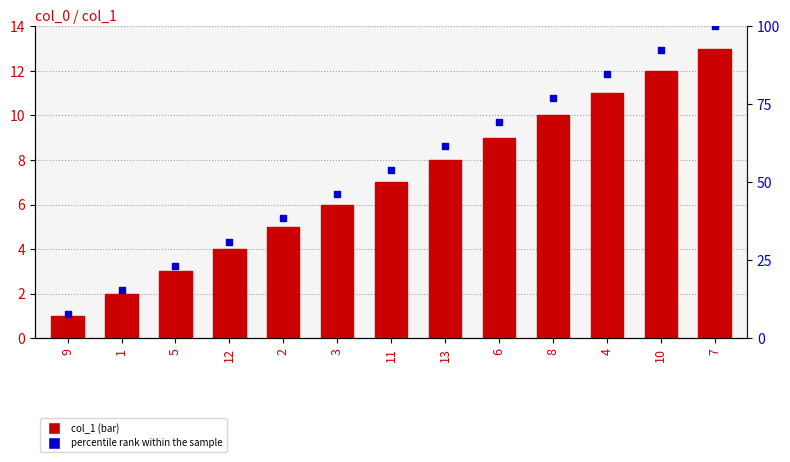

What are all the series names shown in the legend?

col_1, percentile rank within the sample